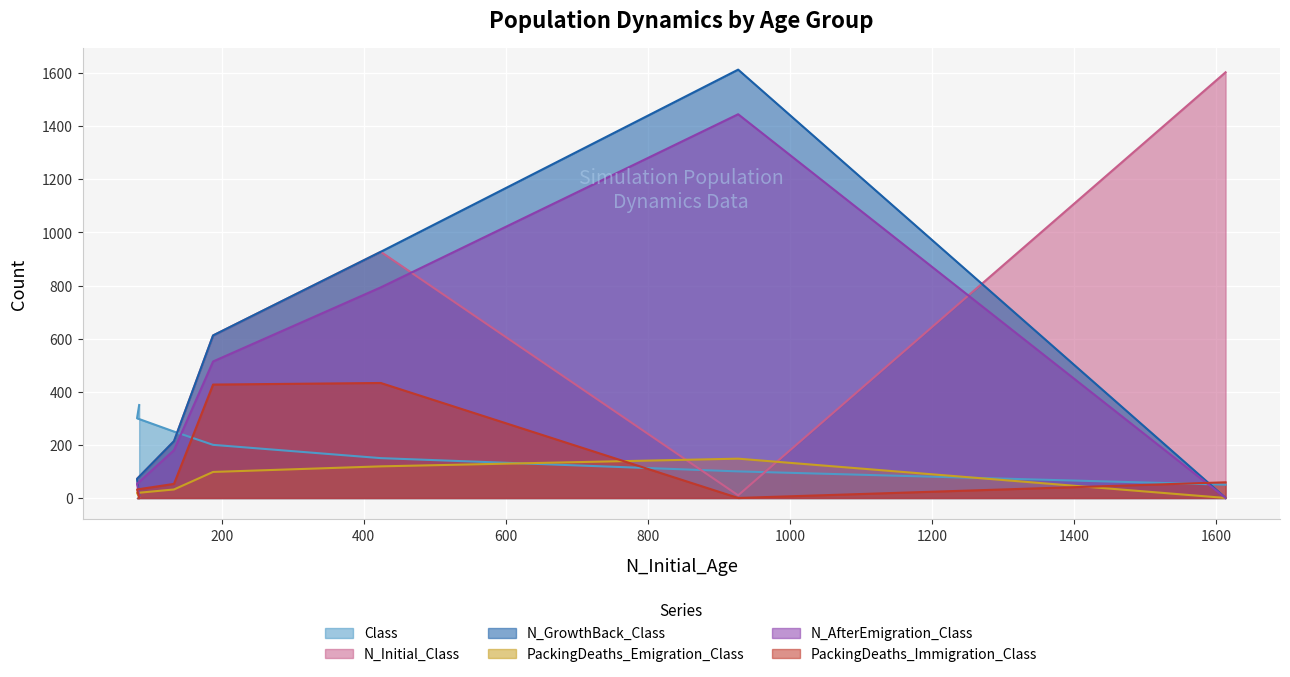

Is it true that N_GrowthBack_Class equals 115 at 5?

False